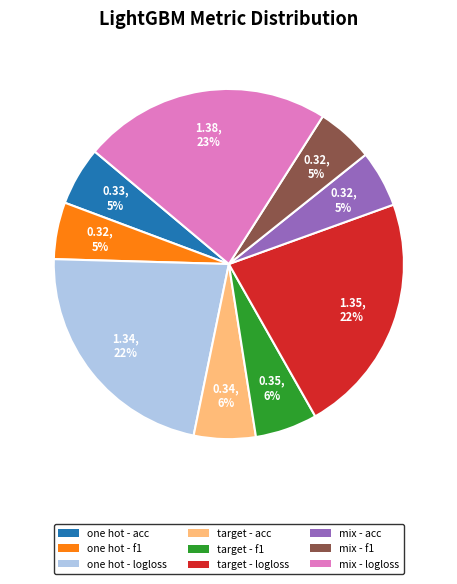

Is there a majority slice in this chart?

No